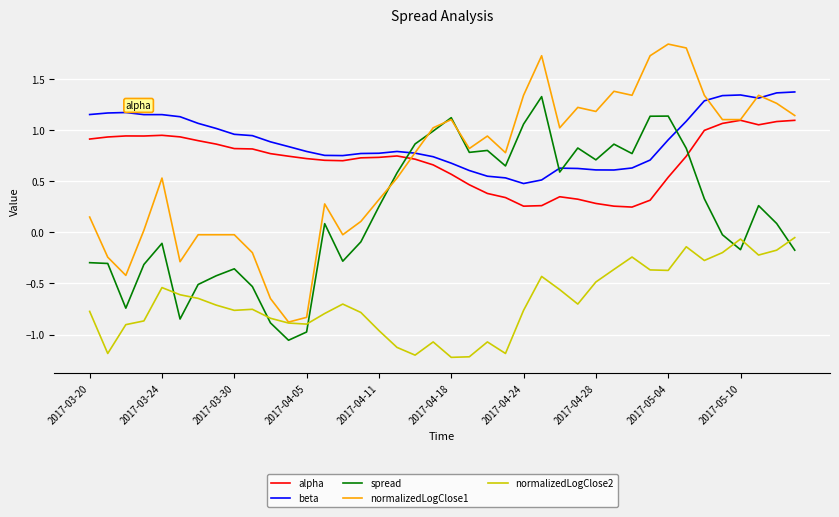

How many series are shown in this chart?

5